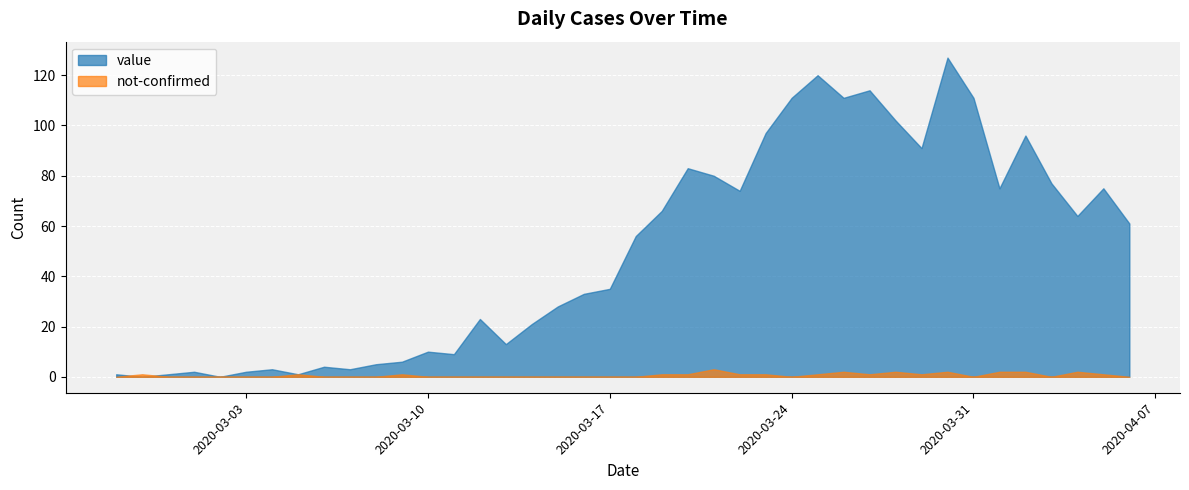

What is the difference between the second highest and minimum values in the value series?

120